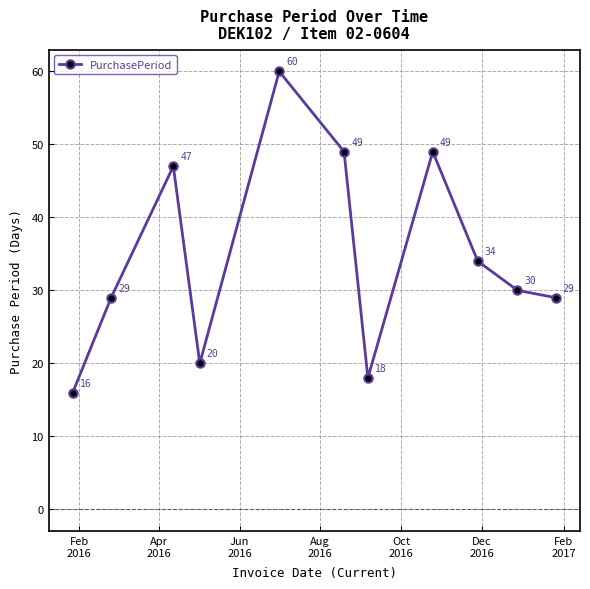

What is the value of the 3rd point from the left?

47